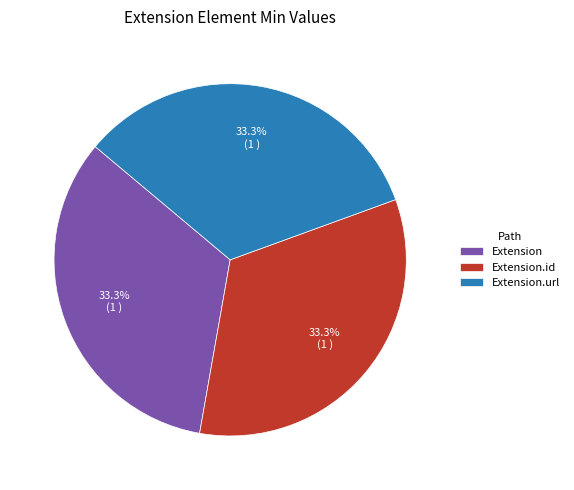

To the nearest percent, what is the average slice percentage?

33%